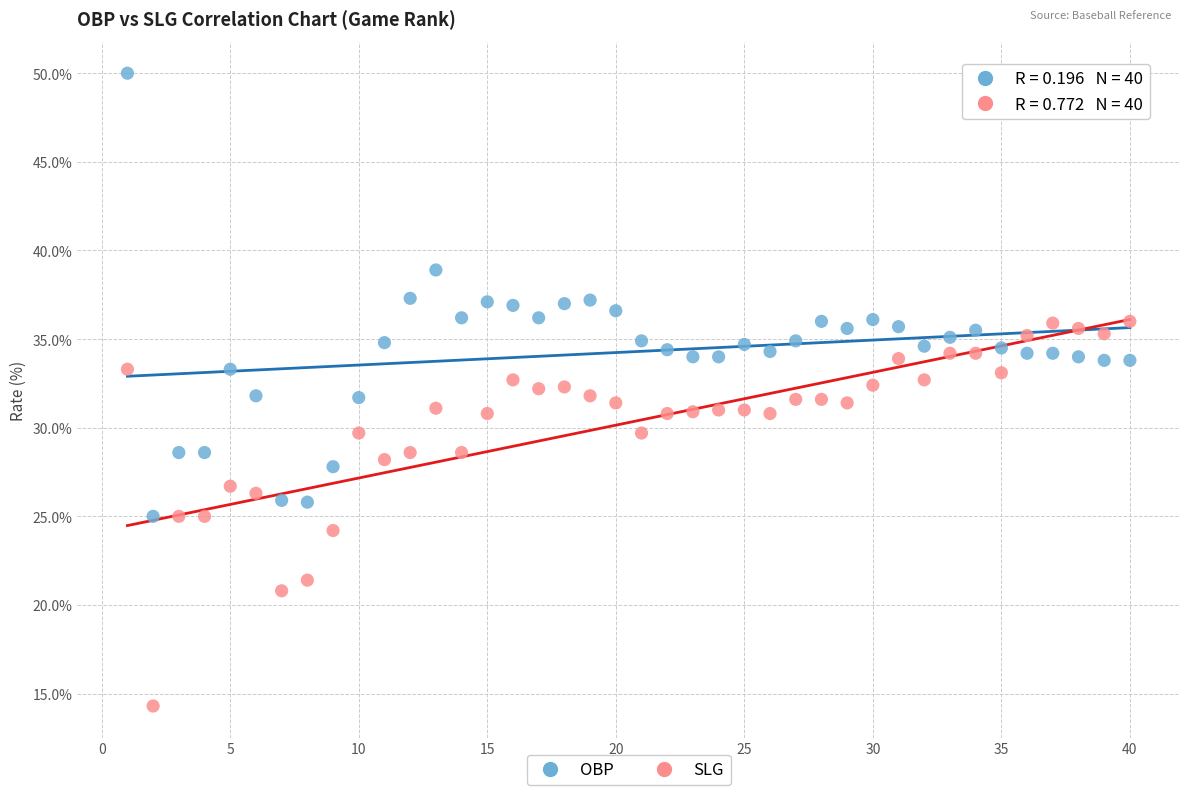

Which series reaches the maximum Y coordinate?

OBP